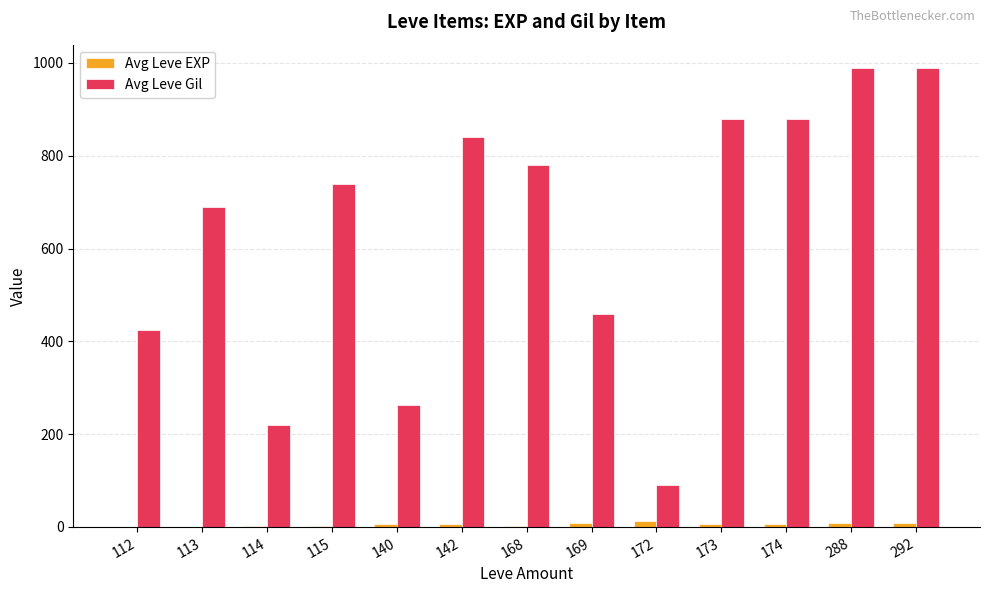

Which series has the largest total across all categories?

Avg Leve Gil